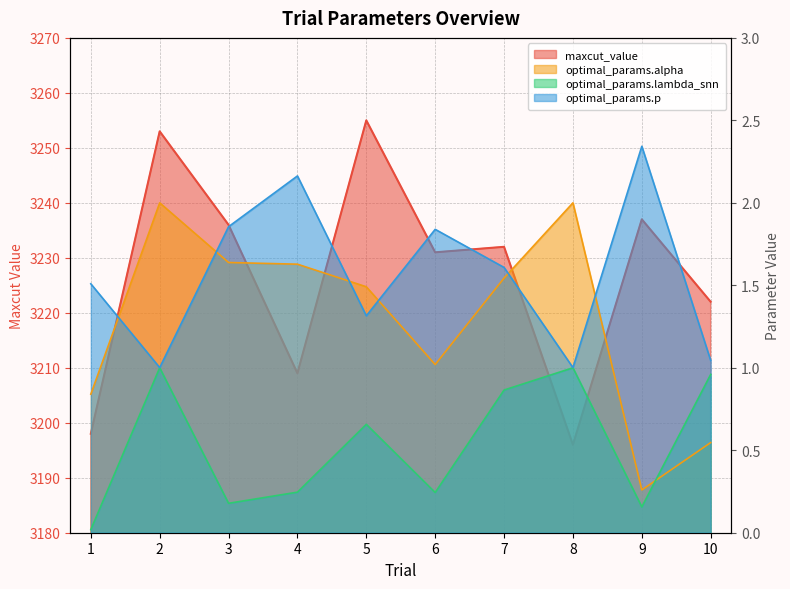

Is it true that optimal_params.lambda_snn equals 0.0 at 1?

False